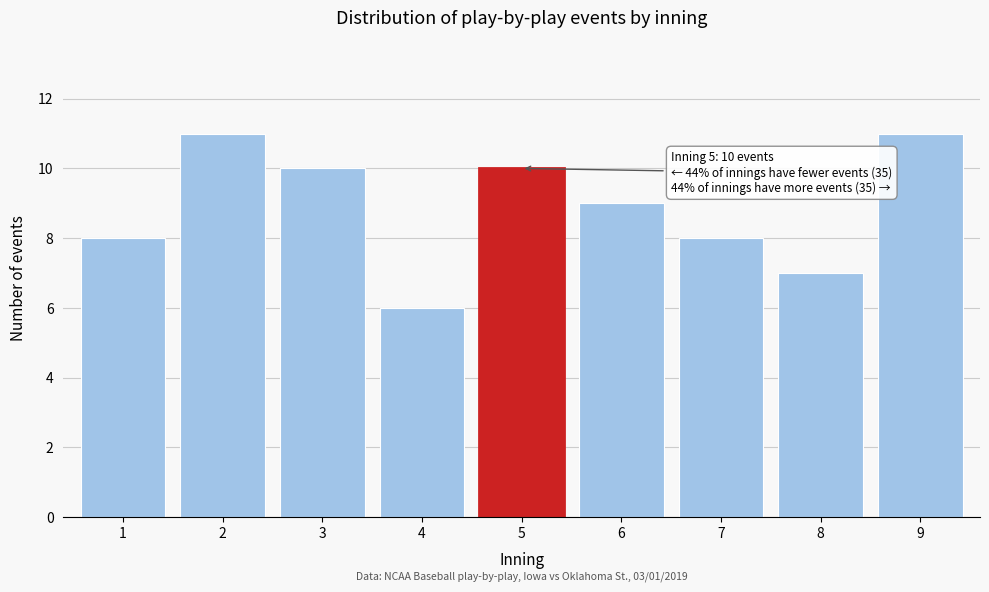

Reading left to right, what are all the values shown in this chart?

1=8	2=11	3=10	4=6	5=10	6=9	7=8	8=7	9=11